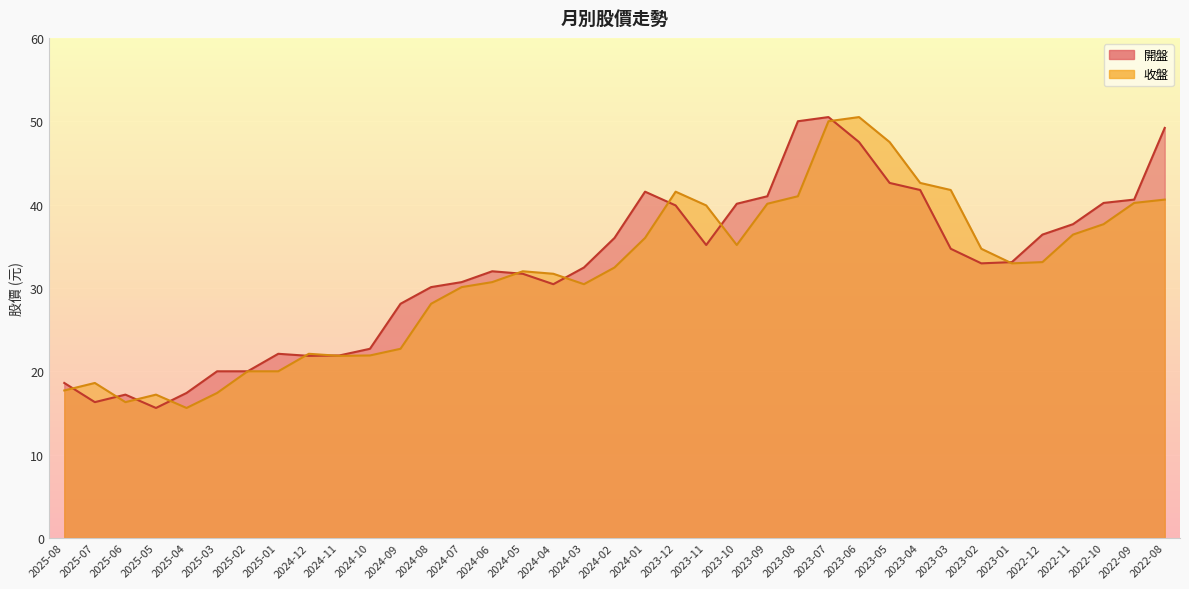

What is the total value across all series at 2022-09?

80.8